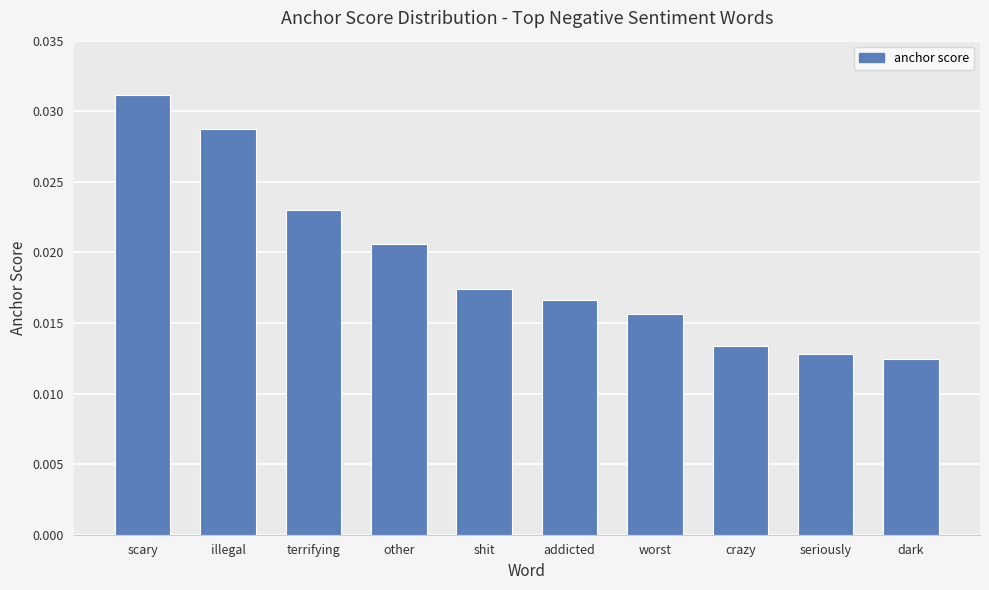

Which label corresponds to the smallest value in the chart?

dark